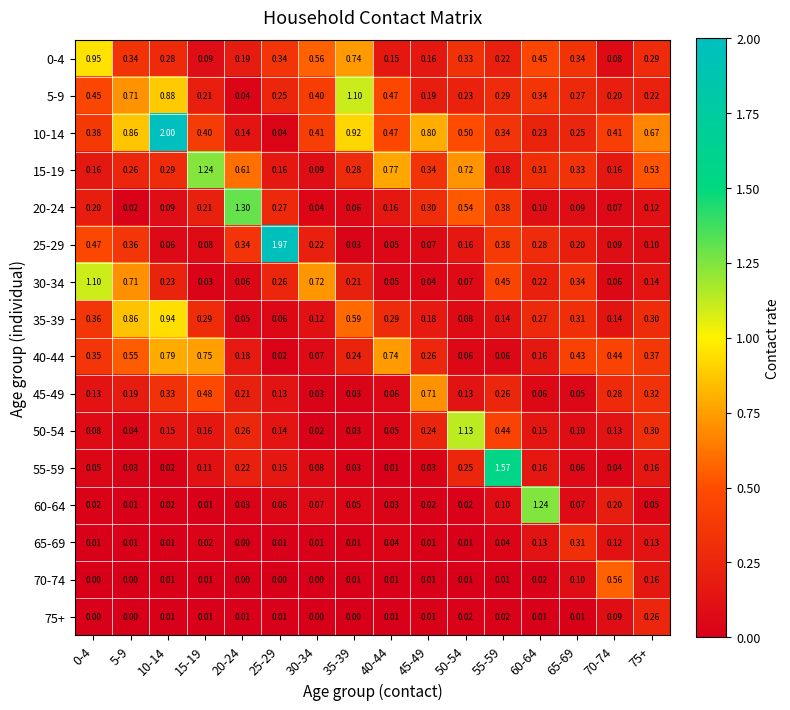

Is the value of 5-9 at 55-59 greater than the value of 60-64 at 55-59?

Yes